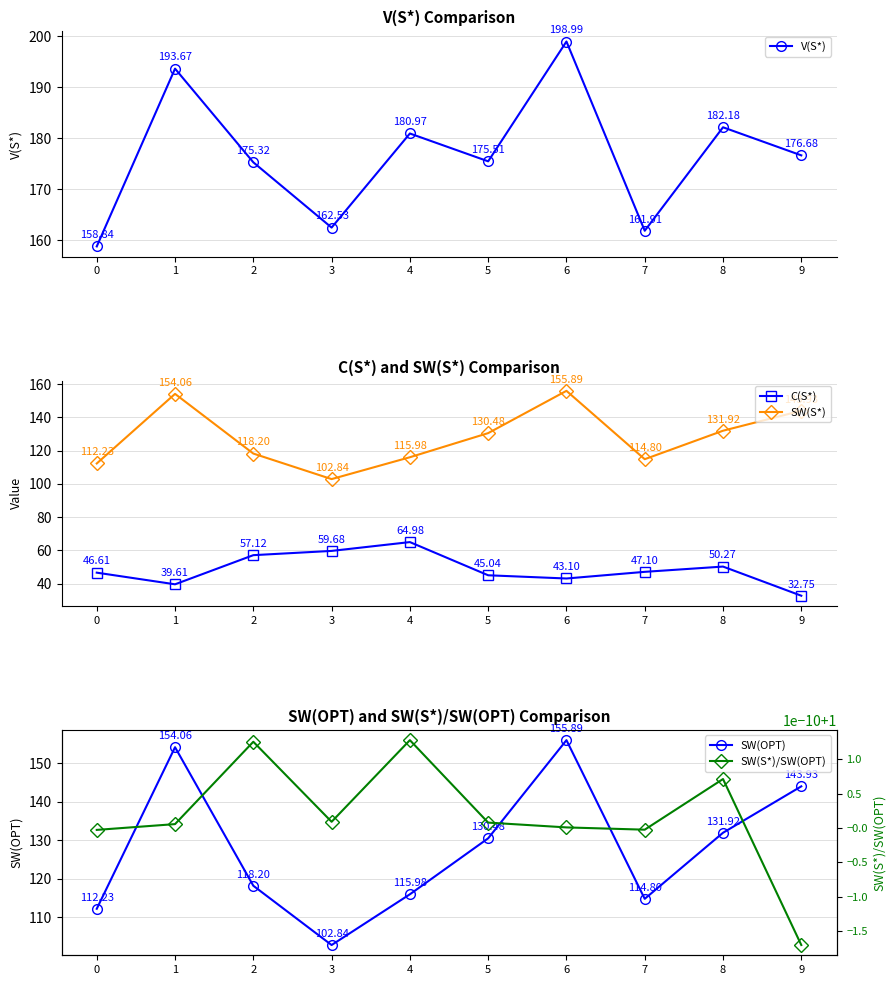

True or false: C(S*) and V(S*) cross at least once.

False